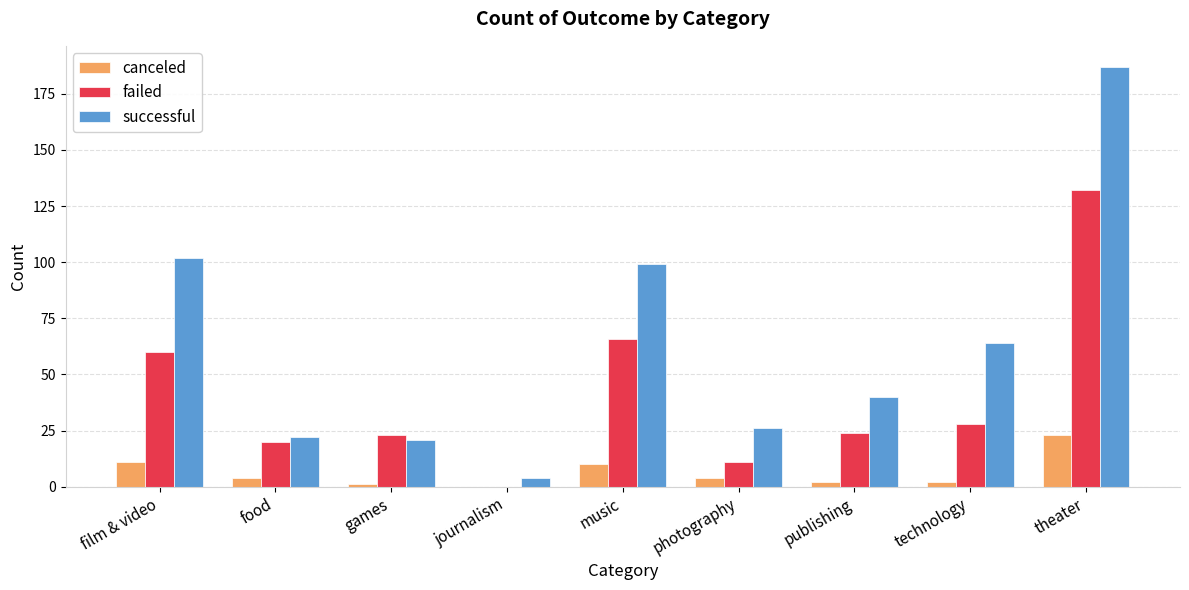

What is the highest value of the canceled series?

23